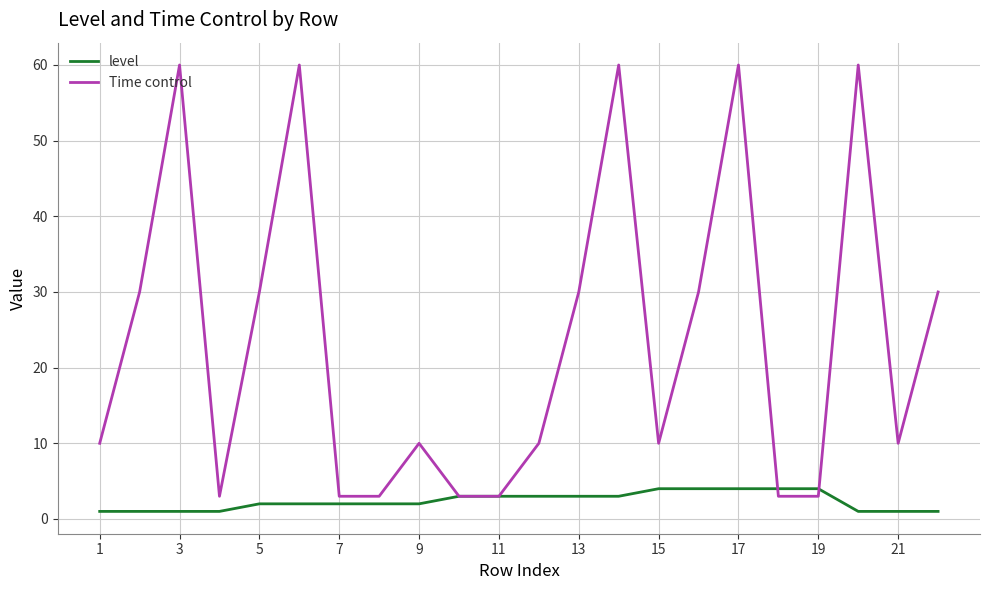

What is the sum of all level values?

52